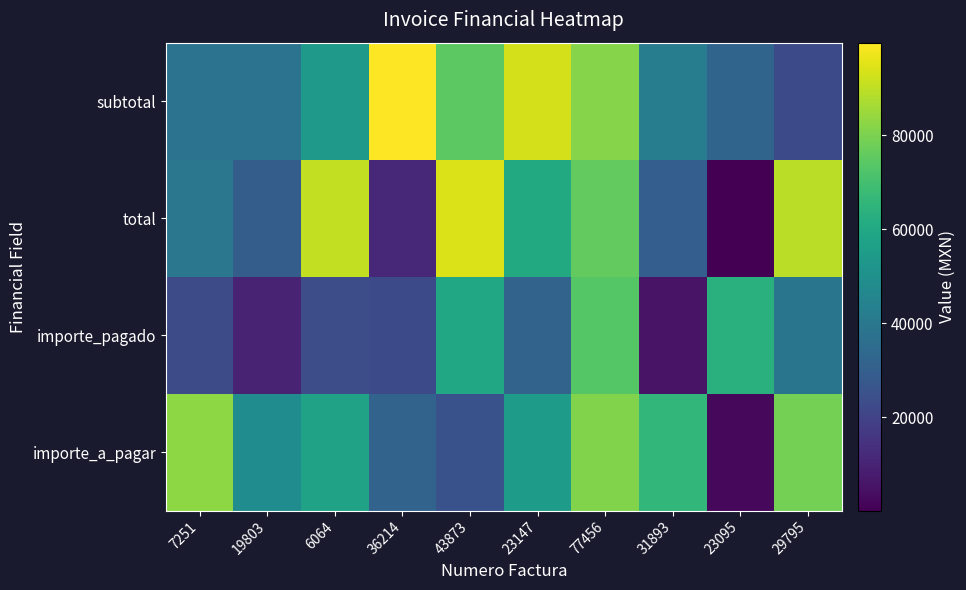

Which series changed the most between 6064 and 23095?

total